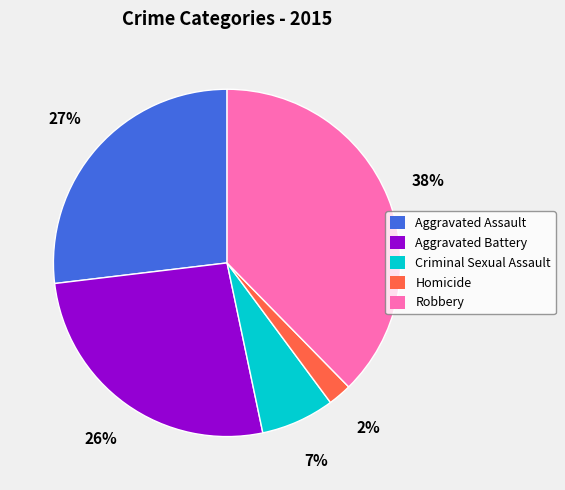

Which has a higher value, Criminal Sexual Assault or Robbery?

Robbery